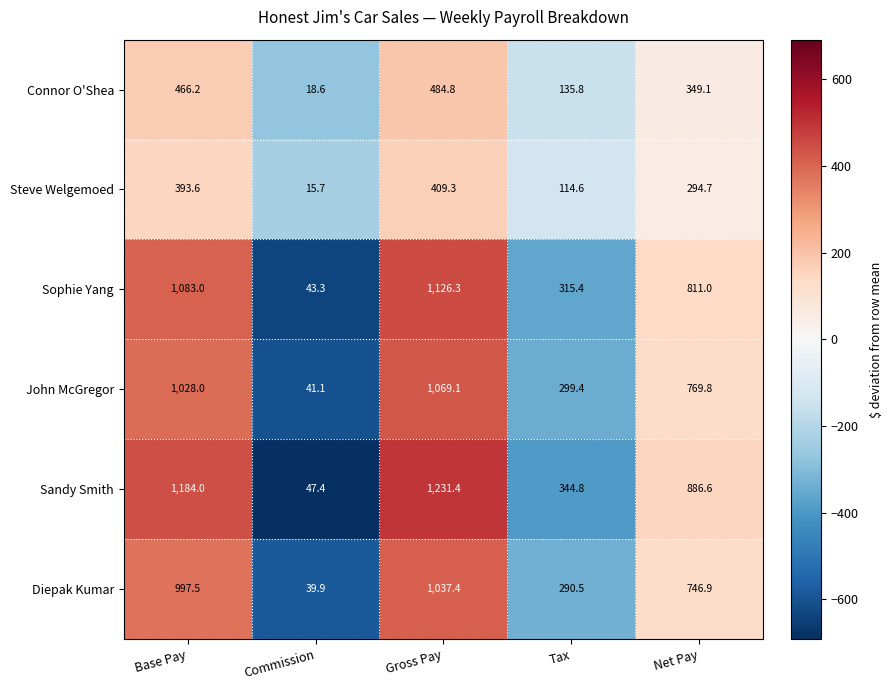

Where is Steve Welgemoed nearest to the value 212?

Net Pay